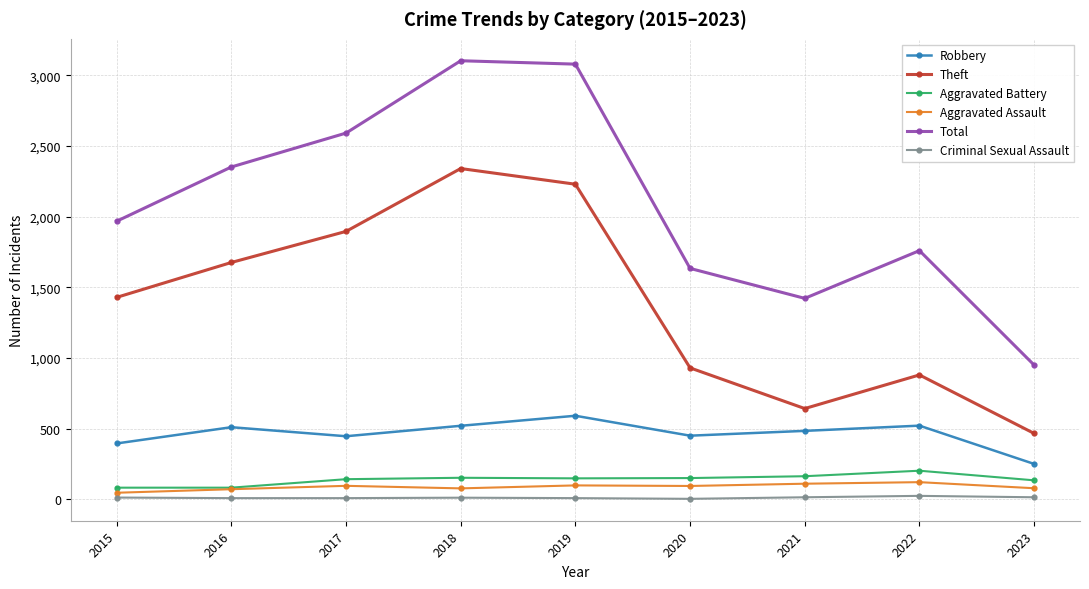

True or false: Aggravated Battery and Criminal Sexual Assault cross at least once.

False